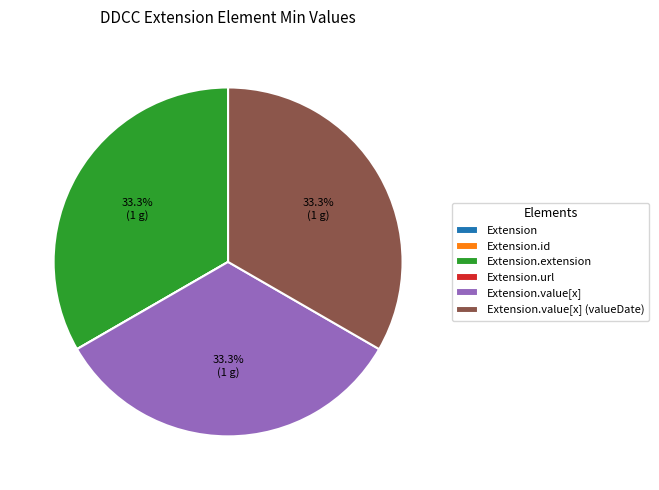

Is there any slice that represents more than half of the pie?

No